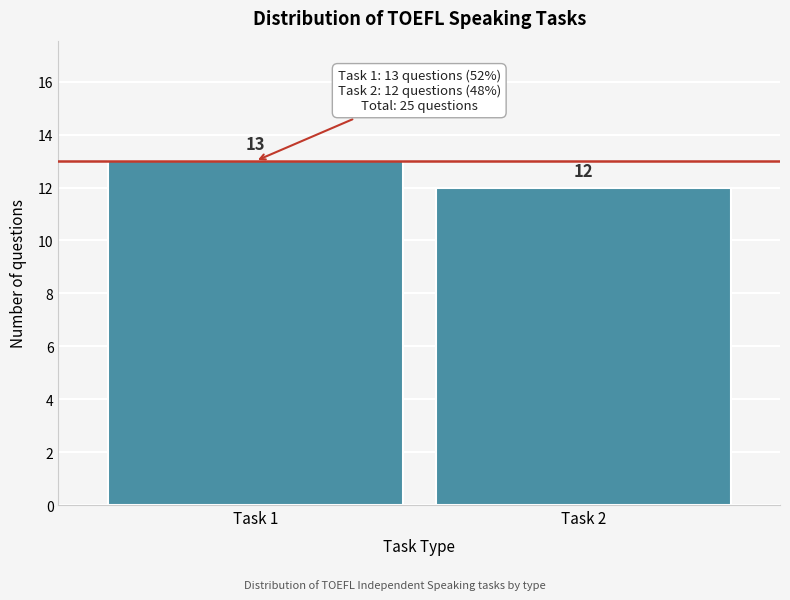

Reading left to right, transcribe all the data shown in this chart.

Task 1=13	Task 2=12